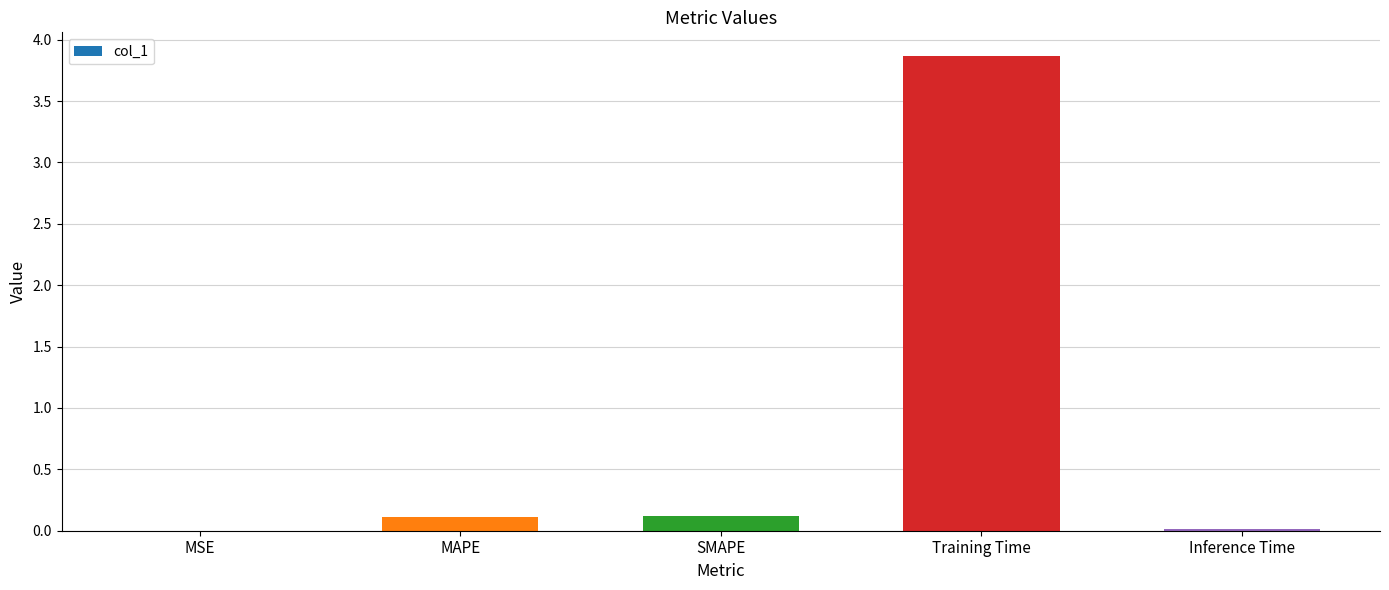

Are the bars horizontal?

No